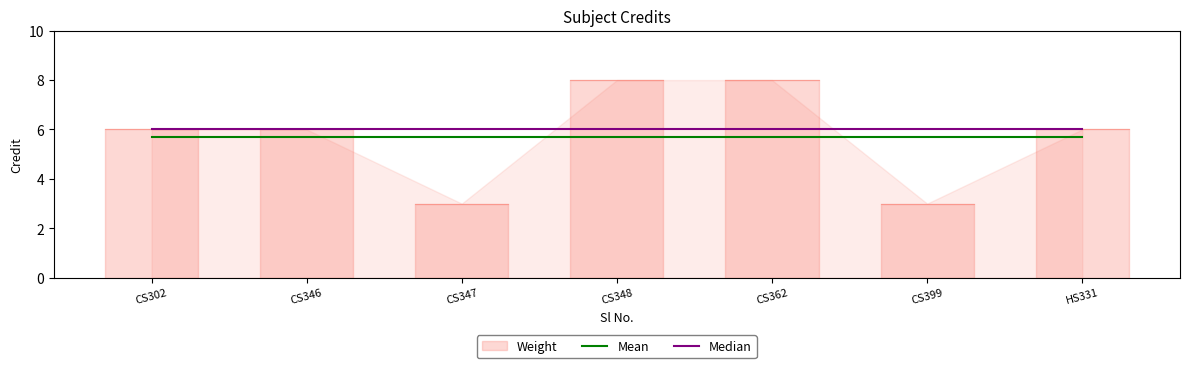

What is the value of the Median point at the 3rd from the left?

6.0